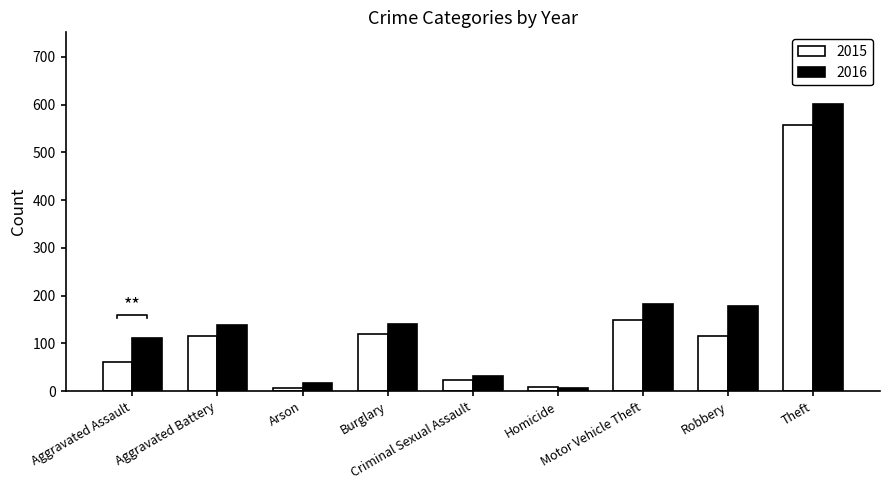

Read the 2016 value at Motor Vehicle Theft.

182